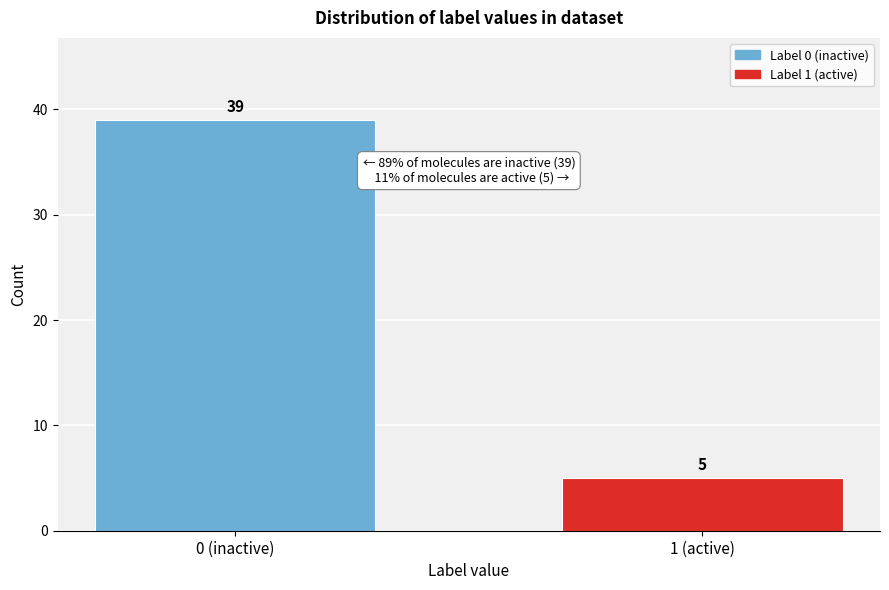

Reading left to right, list all the values displayed in this chart.

39	5